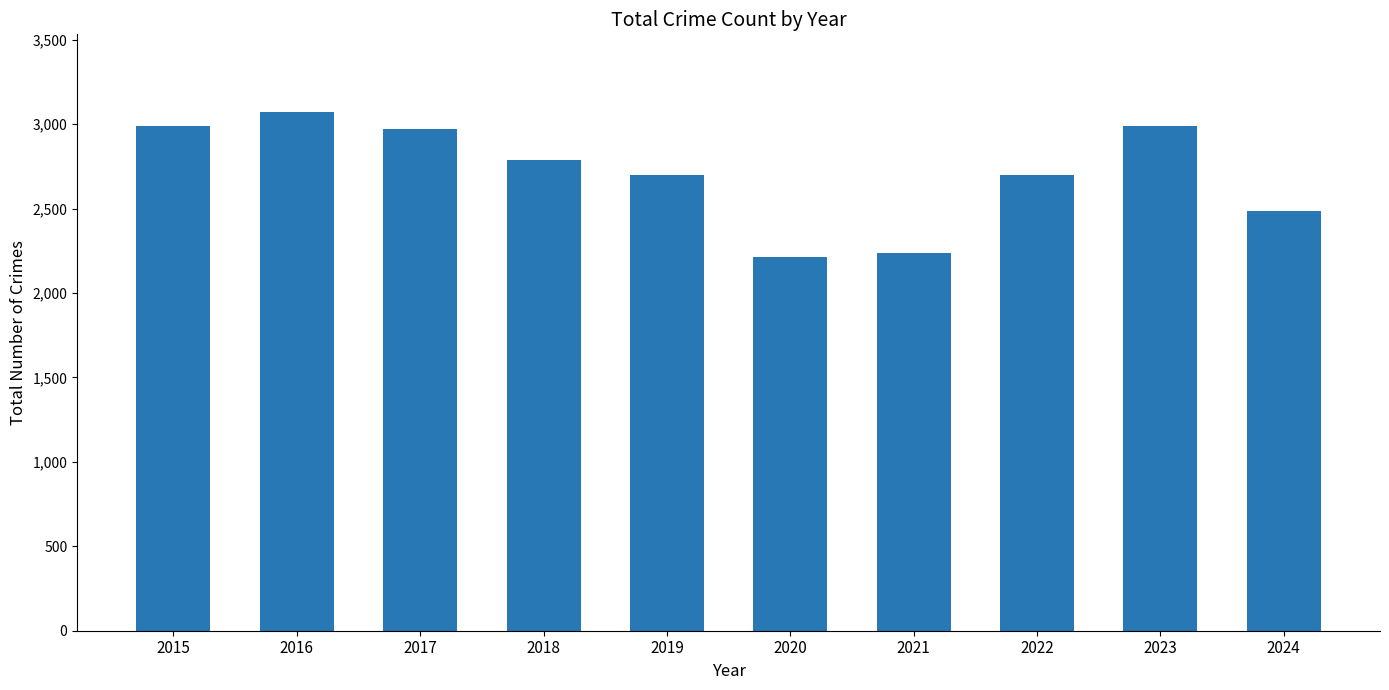

What is the value of the 10th bar from the left?

2488